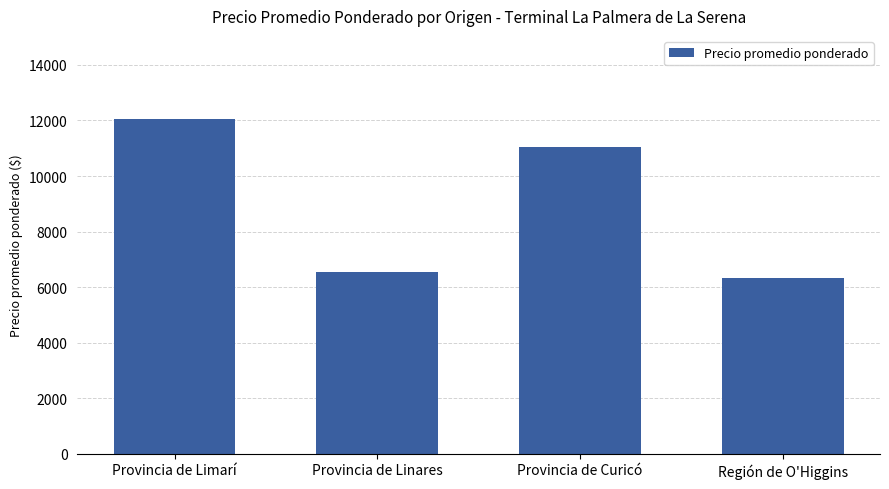

How many bars are there in total?

4